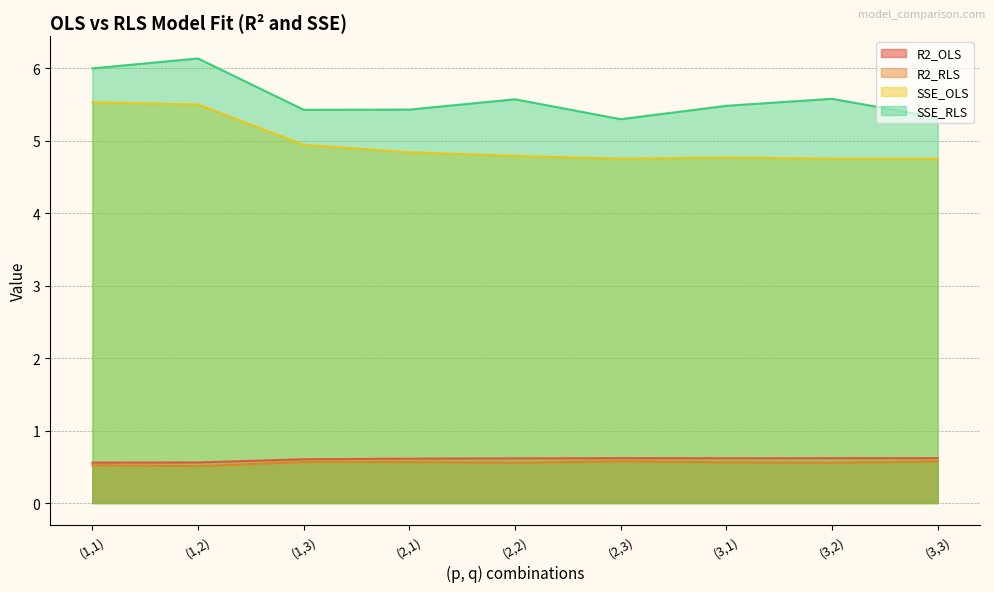

True or false: R2_RLS and R2_OLS intersect in this chart.

False